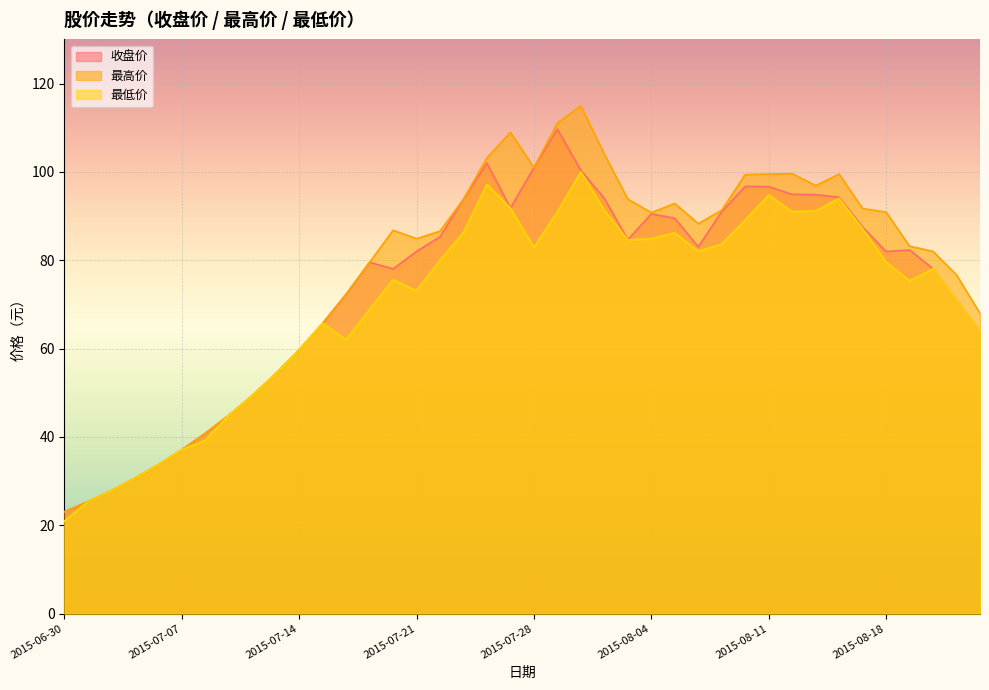

The 最高价 series shows 101.0 at 2015-07-28. True or false?

True